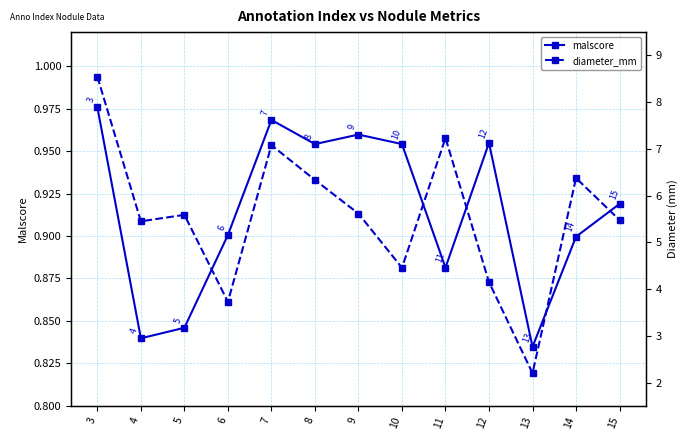

Between 11 and 5, which is larger?

11